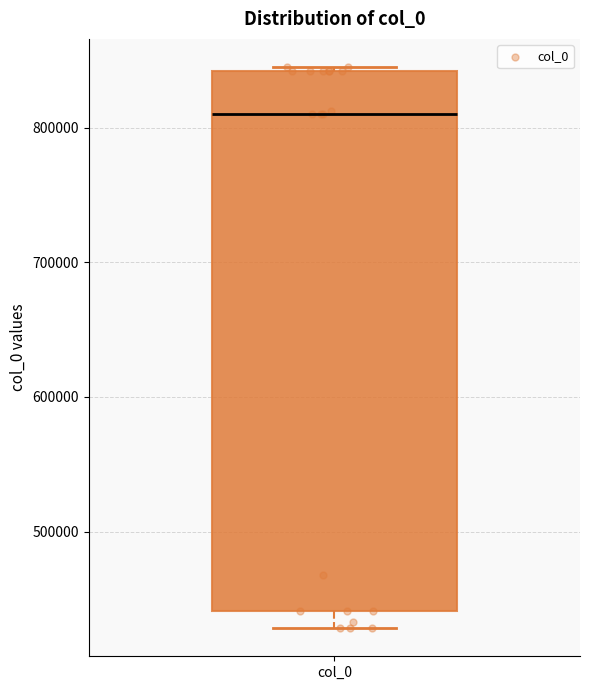

Where is the upper edge of the box for col_0 on the y-axis? The values are not printed on the chart, so give them approximately, as read against the axis.

840000